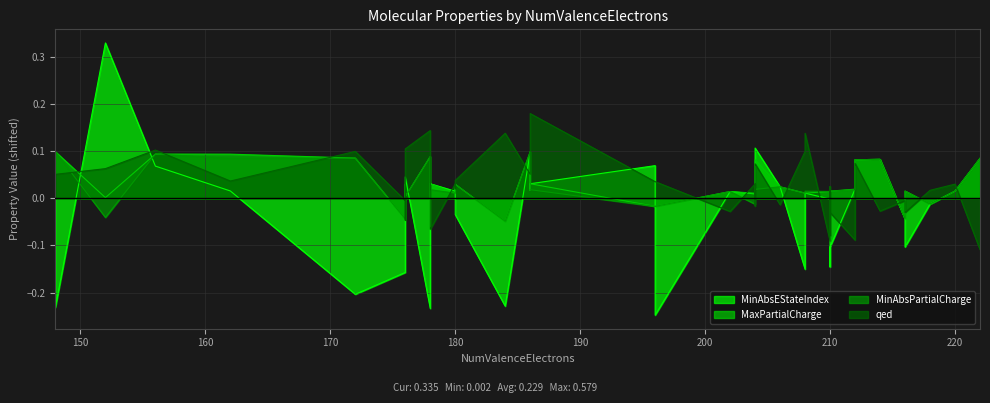

How many values in MaxPartialCharge are above zero?

32